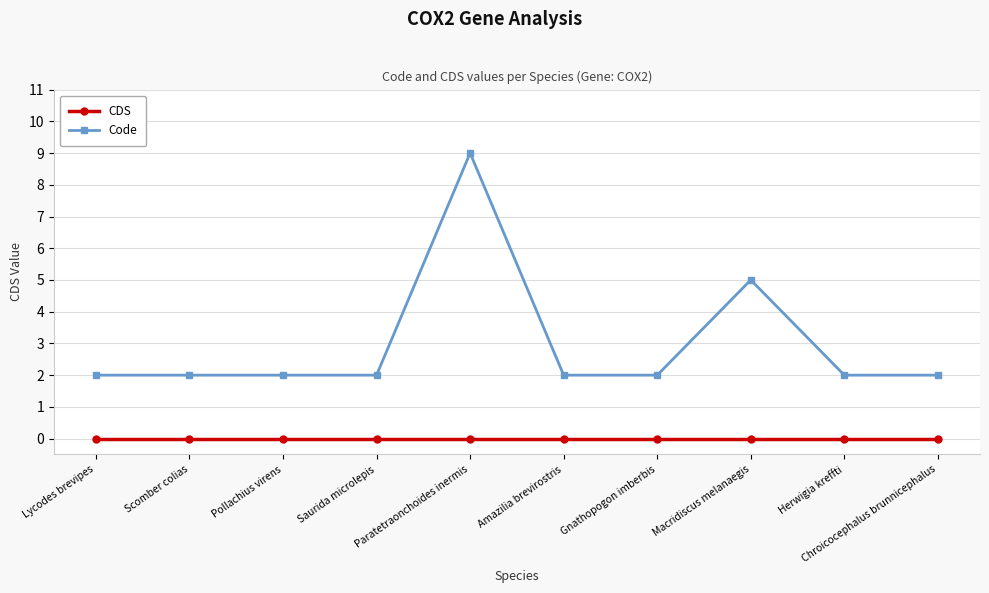

Rank the series by their maximum value, from highest to lowest.

Code, CDS